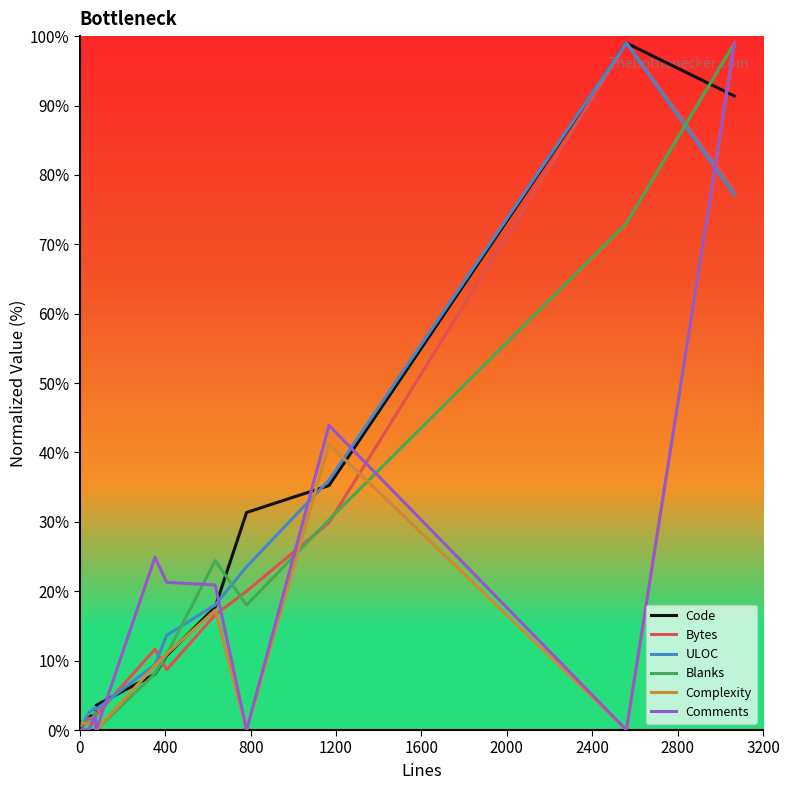

What is the highest value of the Bytes series?

99.0